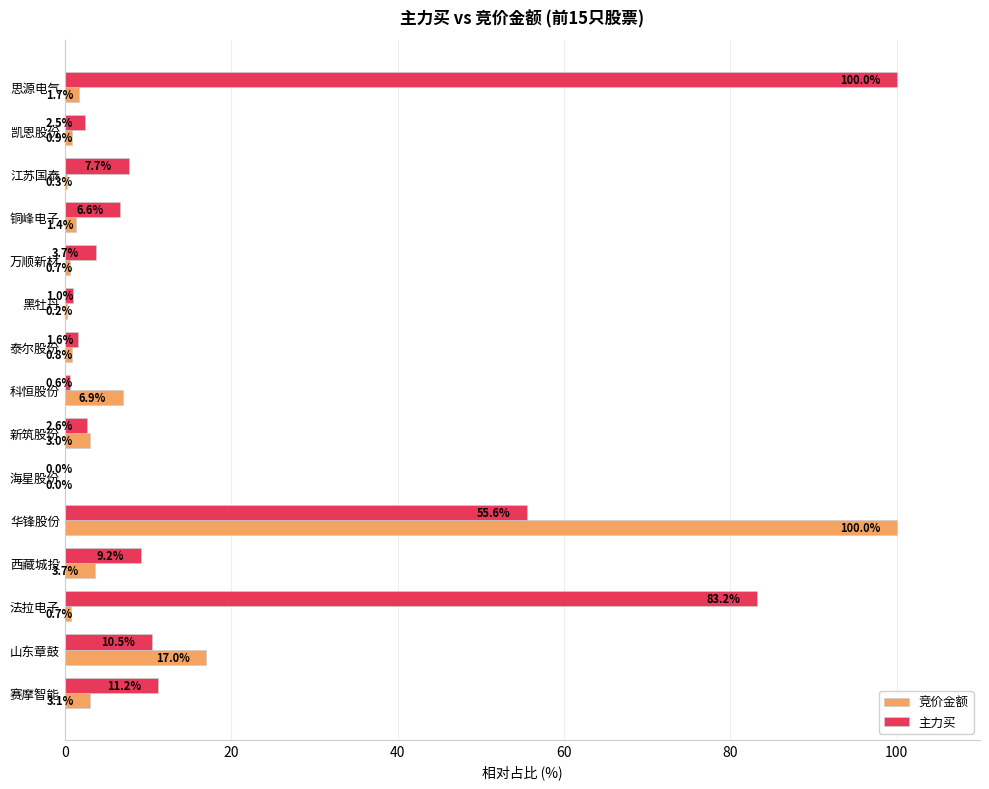

How many data points in 主力买 are above 6?

8